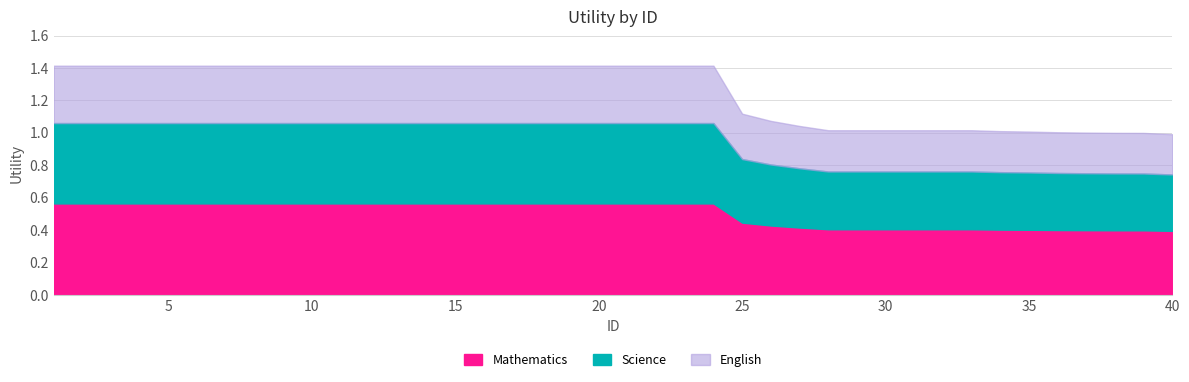

What is the average value of the num series?

1.4